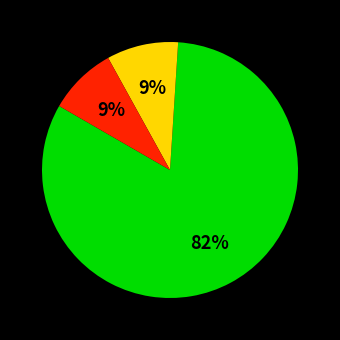

To the nearest percent, what is the average slice percentage?

33%